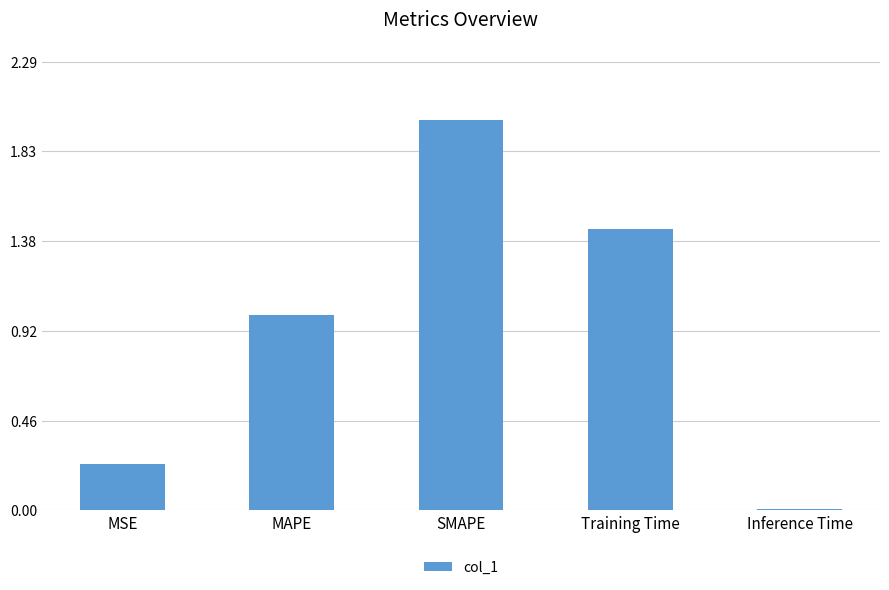

The value at MAPE is 1.0. True or false?

True